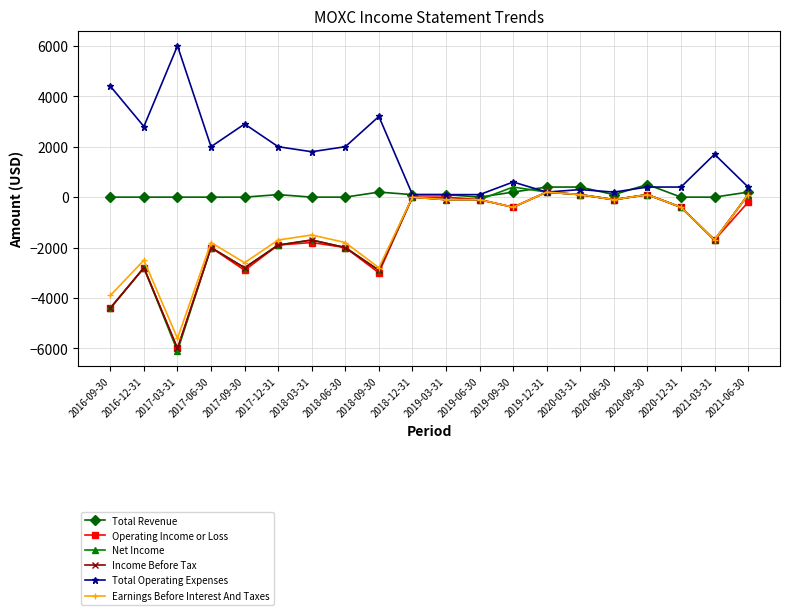

How many lines are shown in the chart?

6